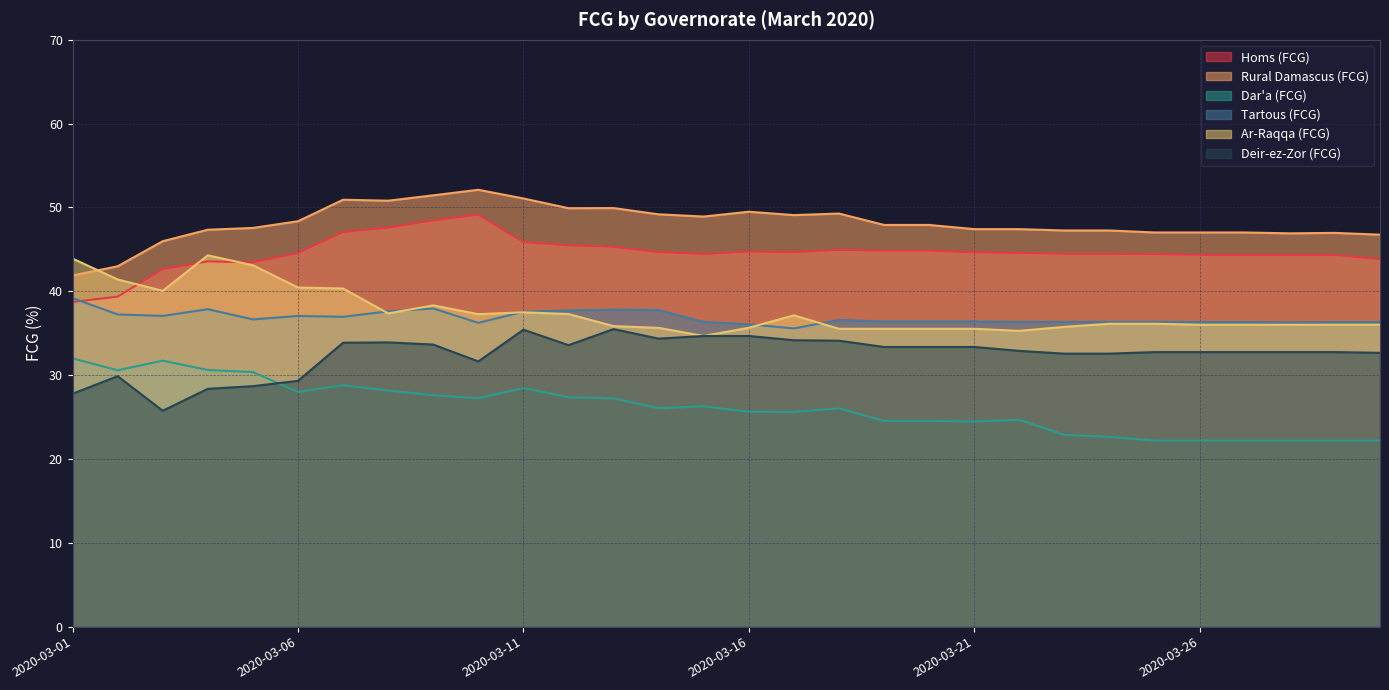

How many values in the Homs (FCG) series are below 44?

6